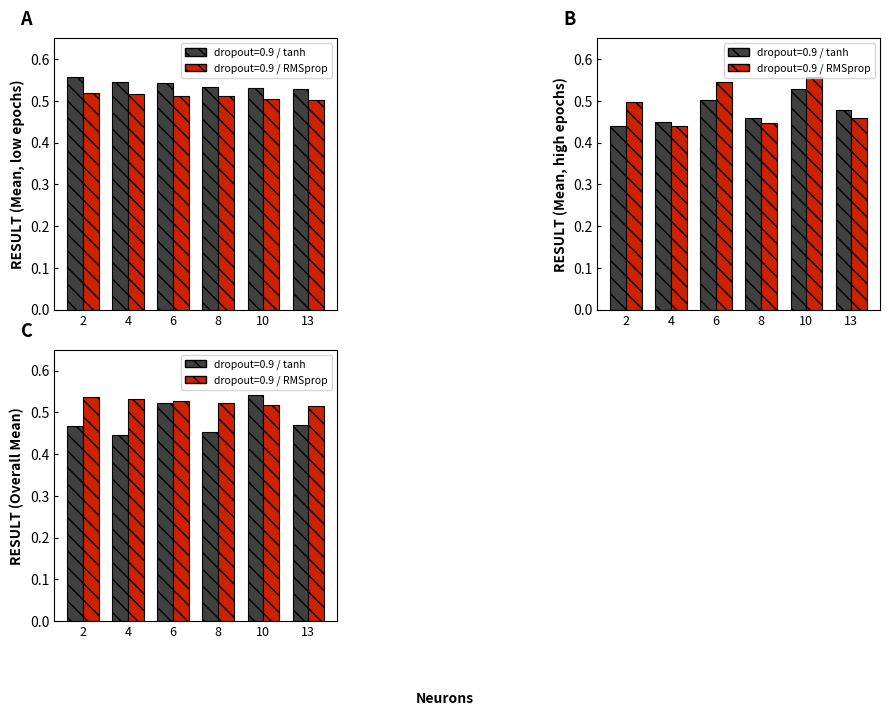

Which series has the largest total across all categories?

high epochs